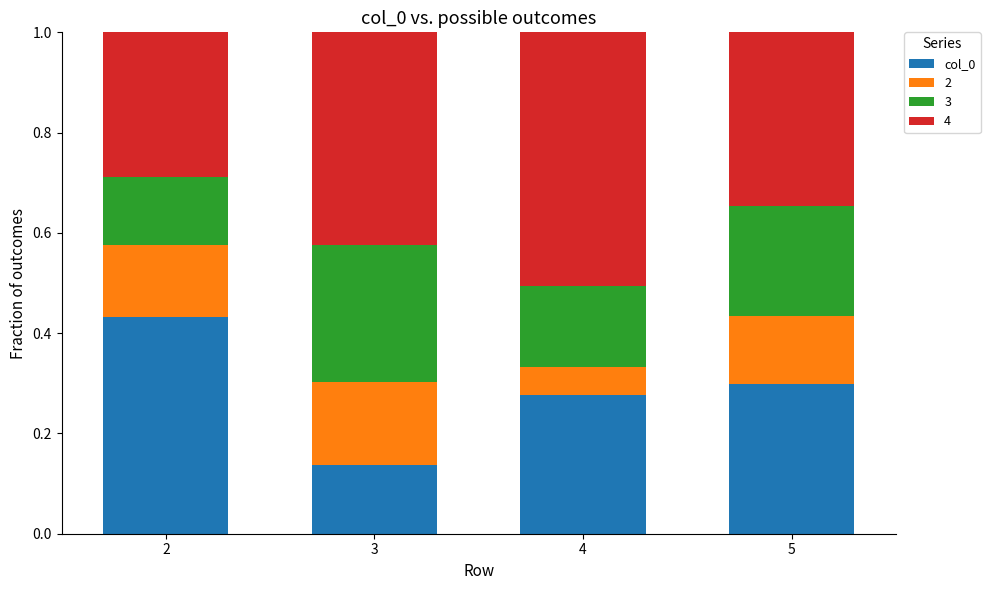

What is the total value across all series at 4?

1.0